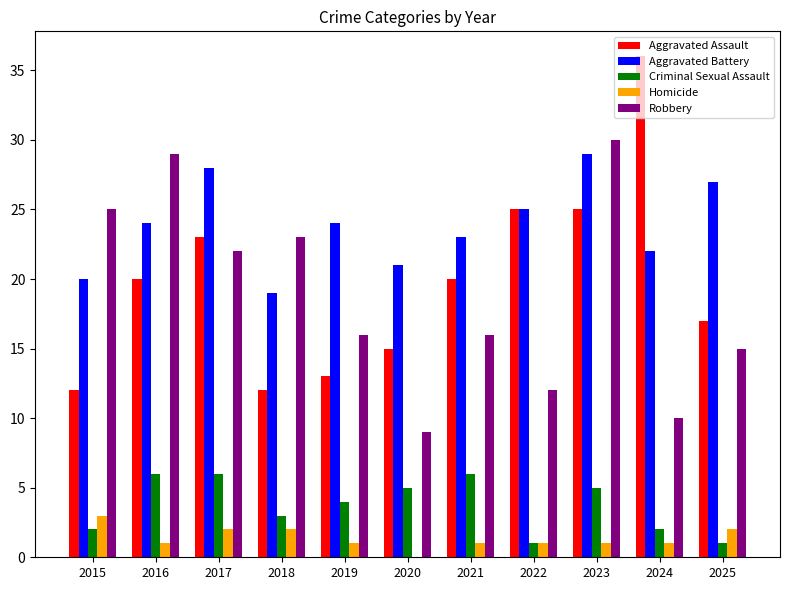

What is the spread (max minus min) of values at 2019?

23